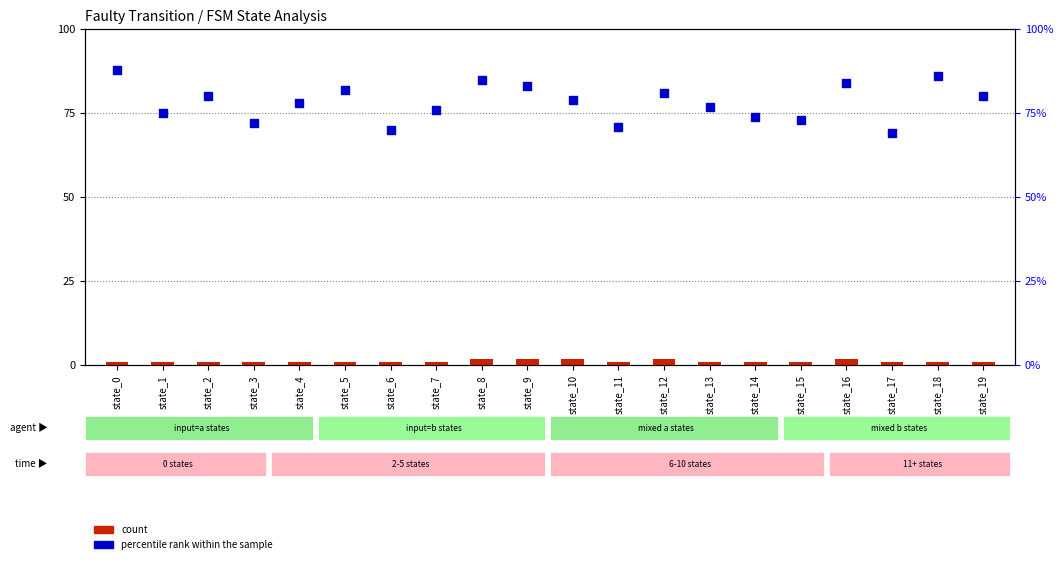

Is the value of count at state_19 greater than the value of percentile rank within the sample at state_15?

No